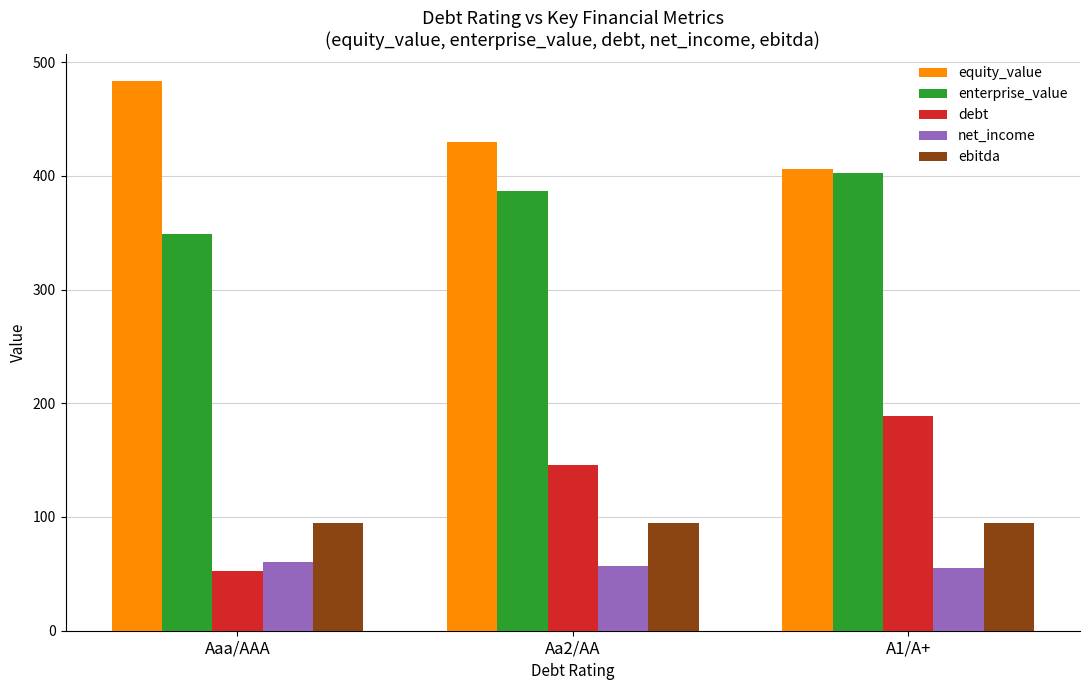

What position from the left is A1/A+?

3